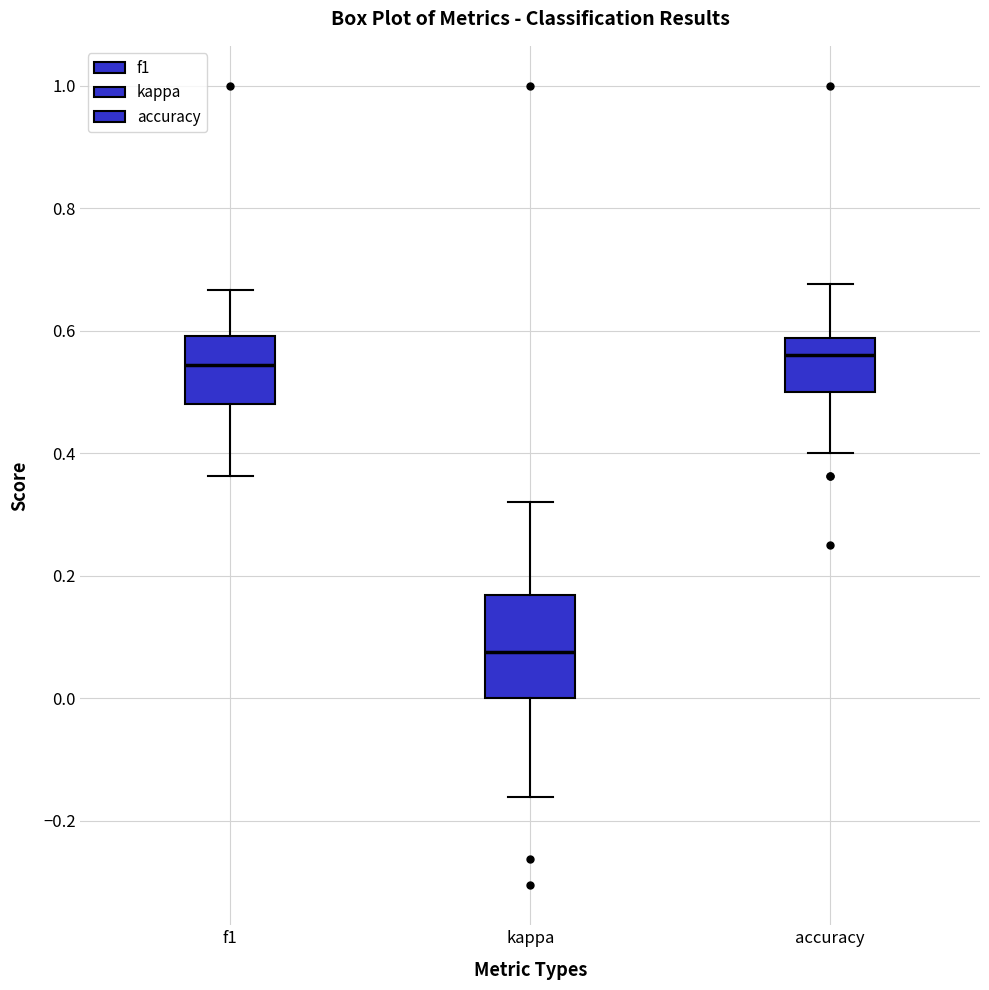

Reading left to right, read every box against the y-axis: the position of its median line, the range the box covers, and the ends of its whiskers. The values are not printed on the chart, so give them approximately, as read against the axis.

f1: median 0.54, box 0.48 to 0.60, whiskers 0.36 to 0.66
kappa: median 0.08, box 0.00 to 0.16, whiskers -0.16 to 0.32
accuracy: median 0.56, box 0.50 to 0.58, whiskers 0.40 to 0.68